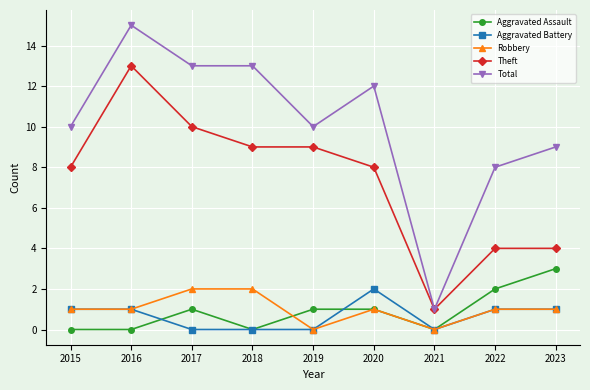

True or false: Theft has a value of 9 at 2019.

True